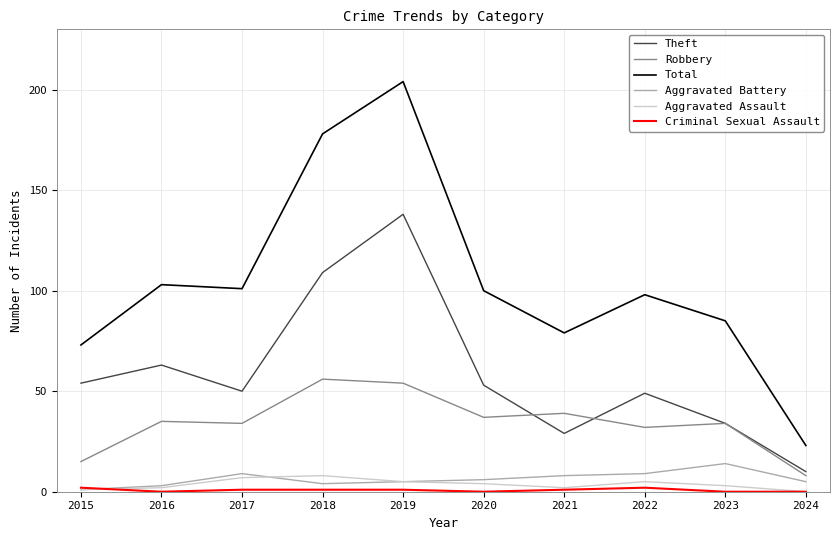

Which series changed the most between 2017 and 2018?

Total